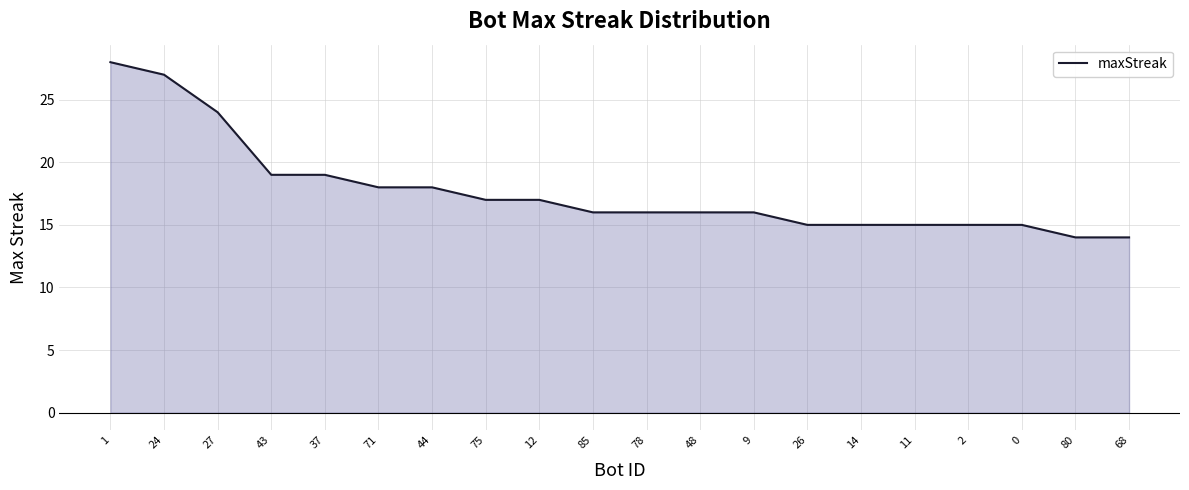

Is it true that the value at 85 is 22?

False